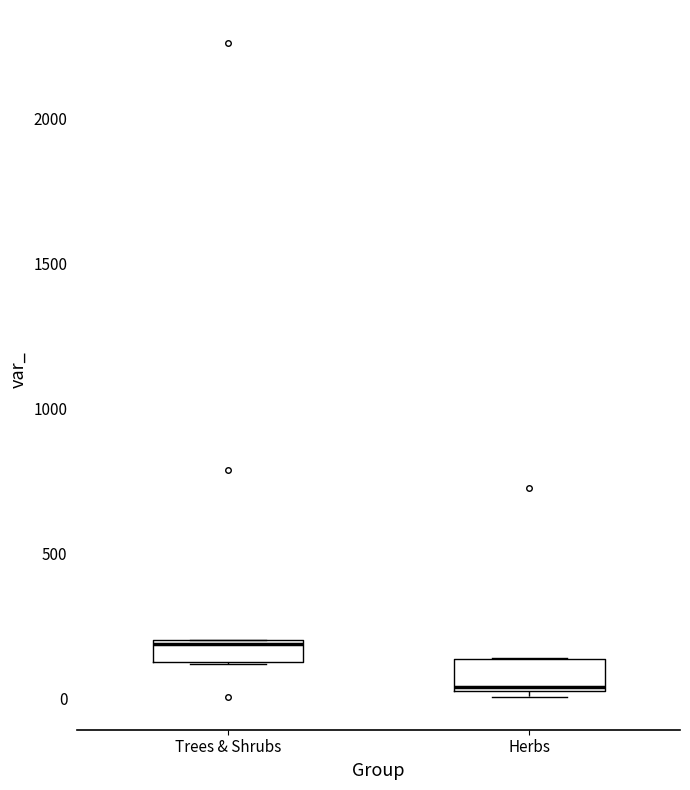

Which box's median line is the highest?

Trees & Shrubs